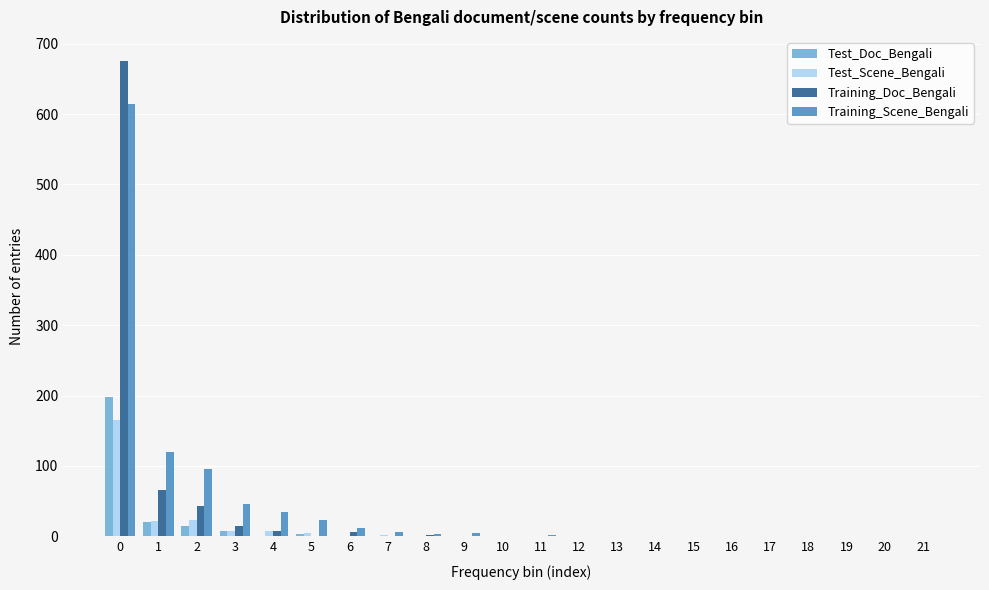

What is the maximum value shown in the chart?

676